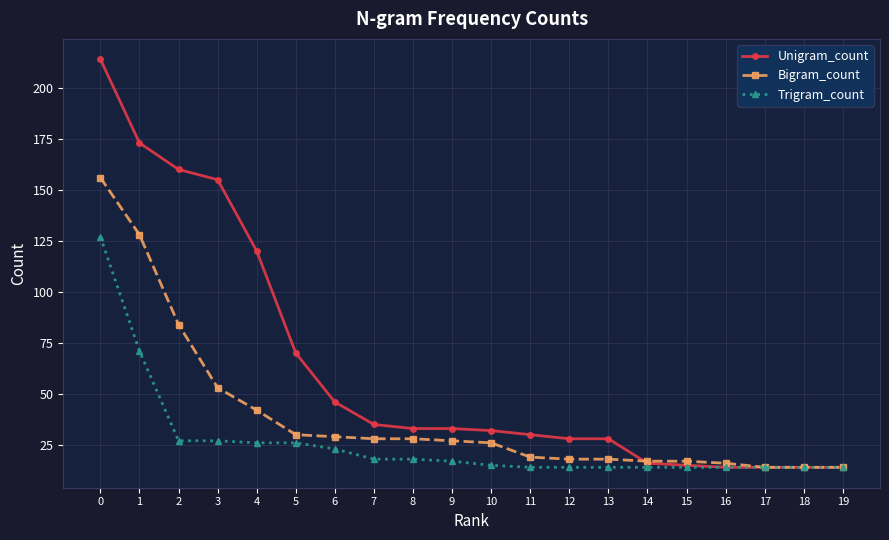

What are all the series names shown in the legend?

Unigram_count, Bigram_count, Trigram_count